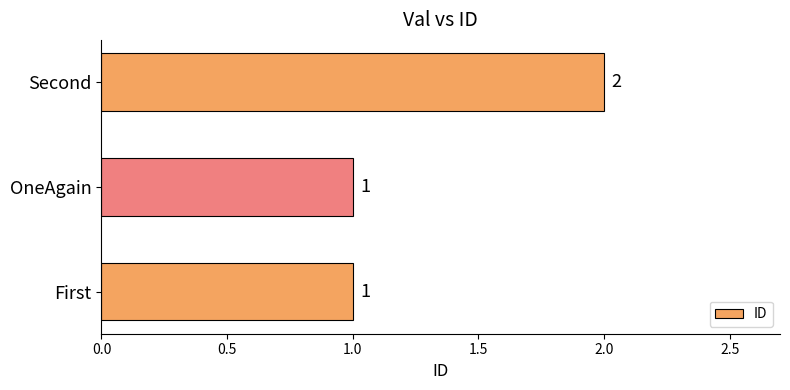

How many values are between 1 and 2?

3